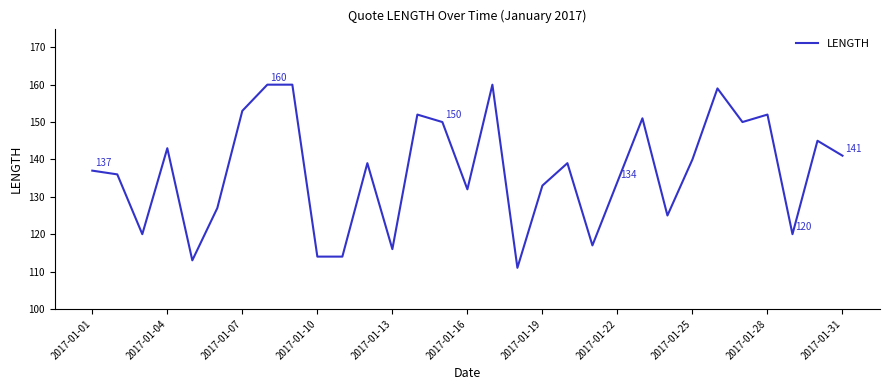

What is the maximum value shown in the chart?

160